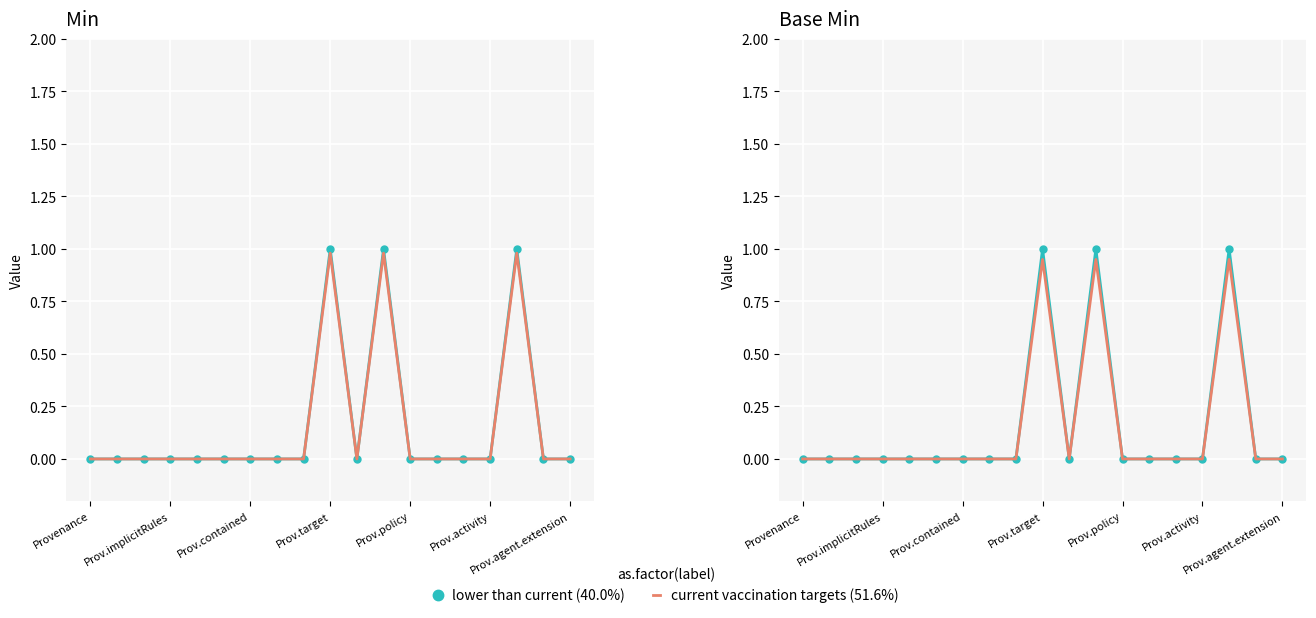

At which category is the sum across all series the highest?

Prov.target